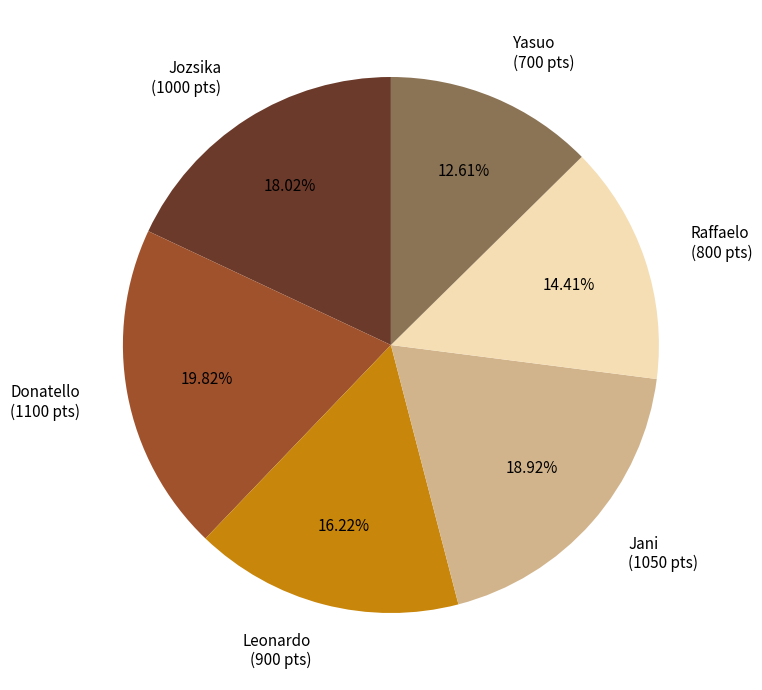

What is the largest slice in the pie chart?

Donatello